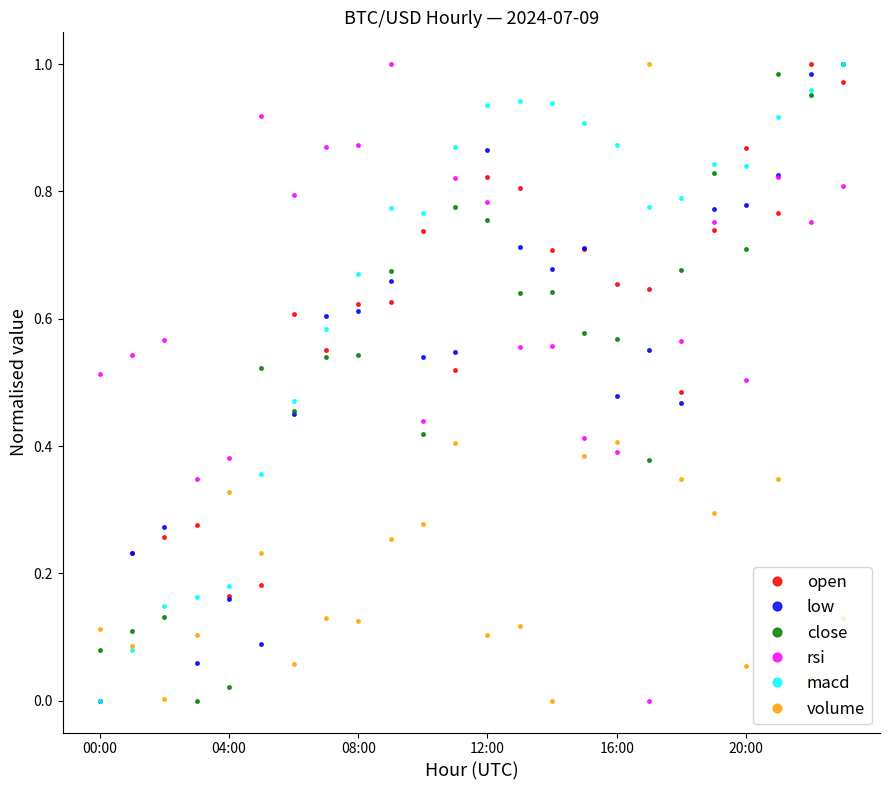

True or false: volume and open intersect in this chart.

True